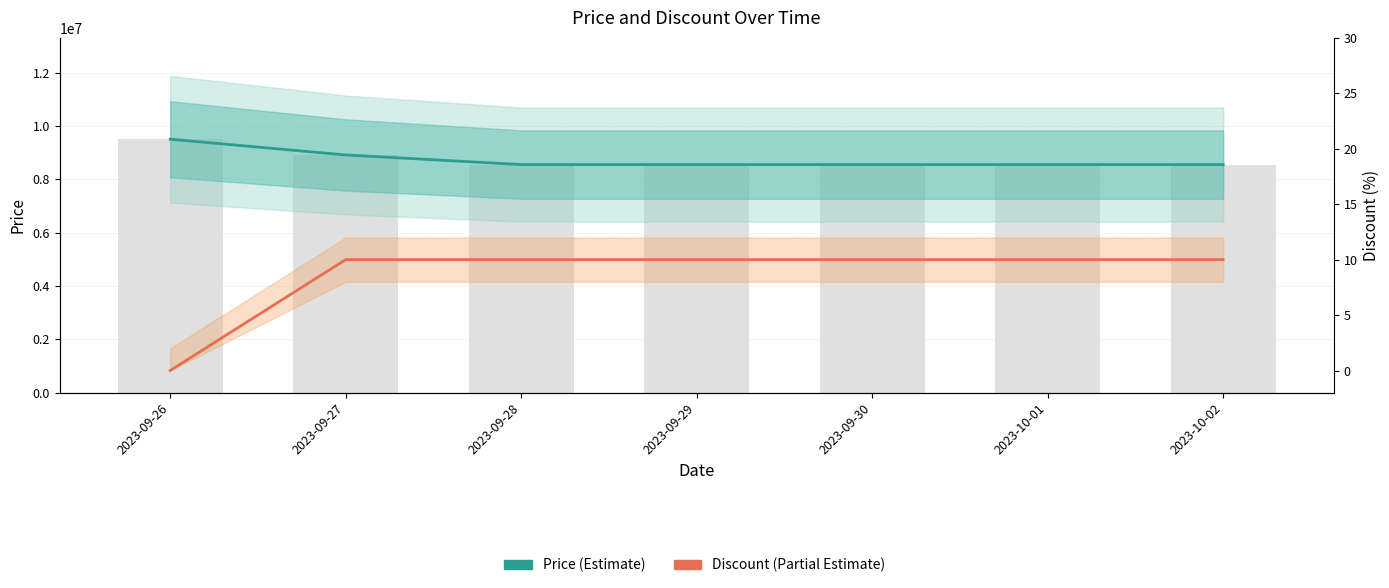

Rank the categories by Price (Estimate) value from highest to lowest.

2023-09-26, 2023-09-27, 2023-09-28, 2023-09-29, 2023-09-30, 2023-10-01, 2023-10-02